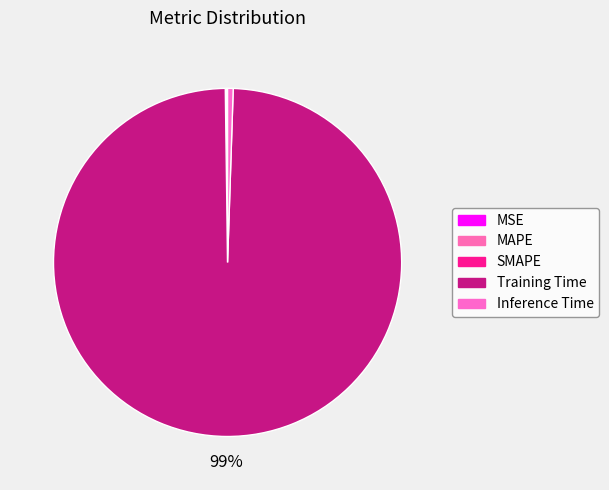

Is it true that SMAPE is 0% of the pie?

True